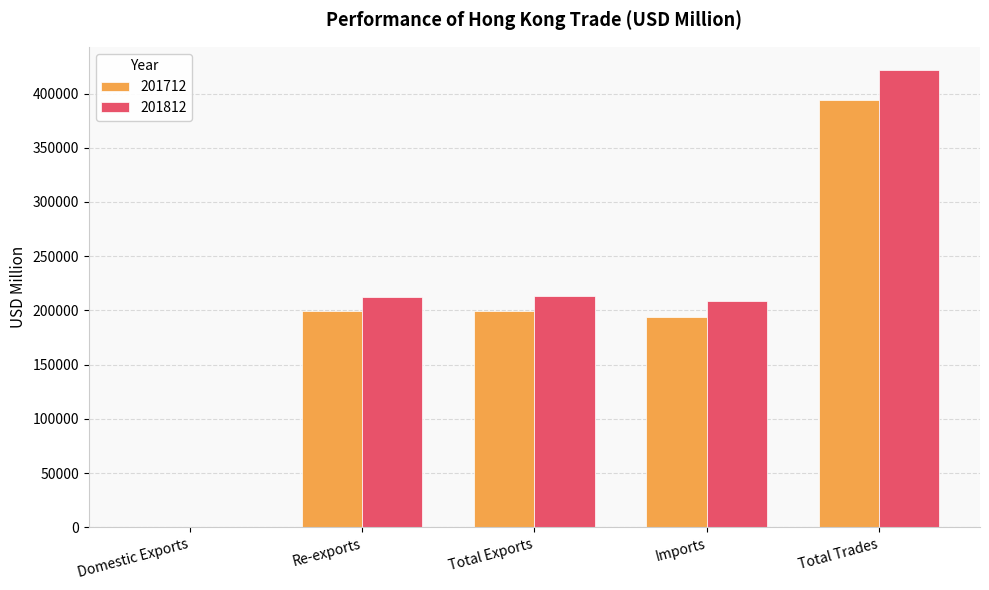

Is the value of 201812 at Domestic Exports greater than the value of 201712 at Re-exports?

No